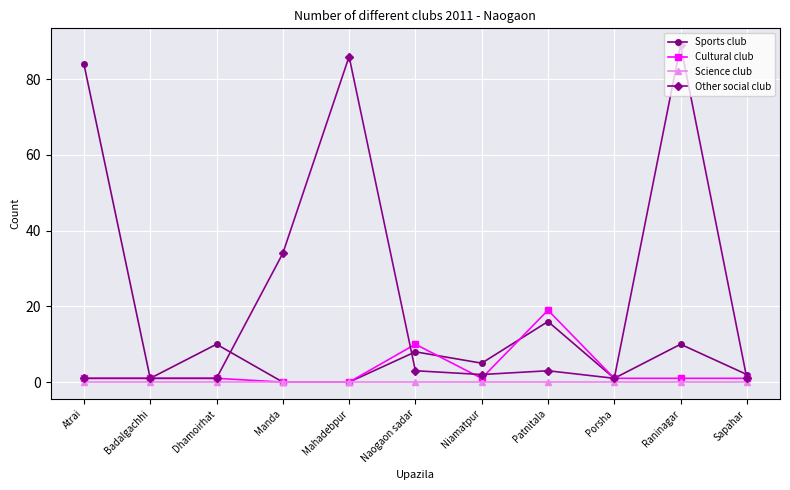

Reading left to right, extract all data points from this chart.

Sports club: 84	1	10	0	0	8	5	16	1	10	2
Cultural club: 1	1	1	0	0	10	1	19	1	1	1
Science club: 0	0	0	0	0	0	0	0	0	0	0
Other social club: 1	1	1	34	86	3	2	3	1	89	1